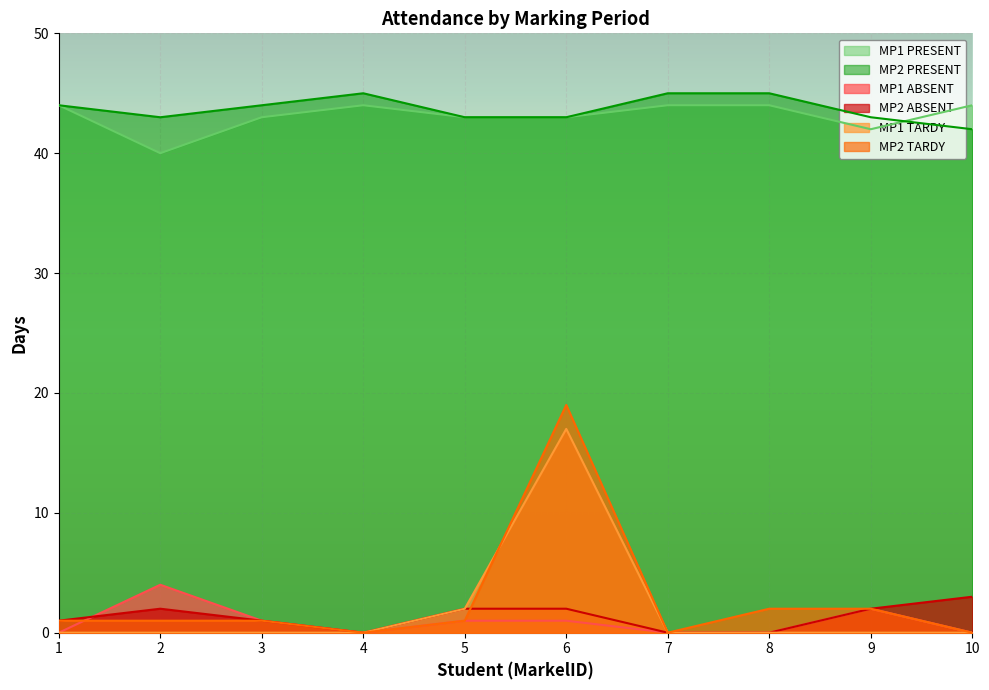

True or false: MP1 TARDY has a value of 0 at 4.

True